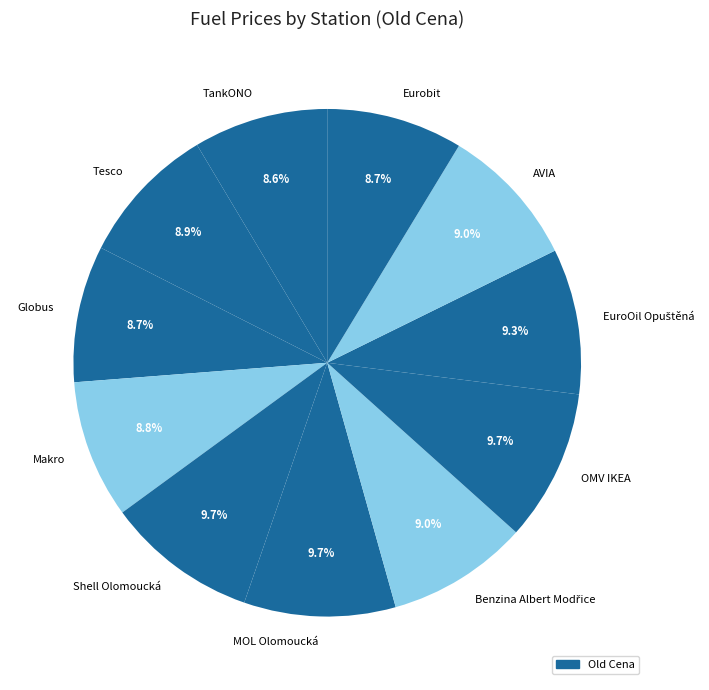

Does OMV IKEA account for over 50% of the chart?

No